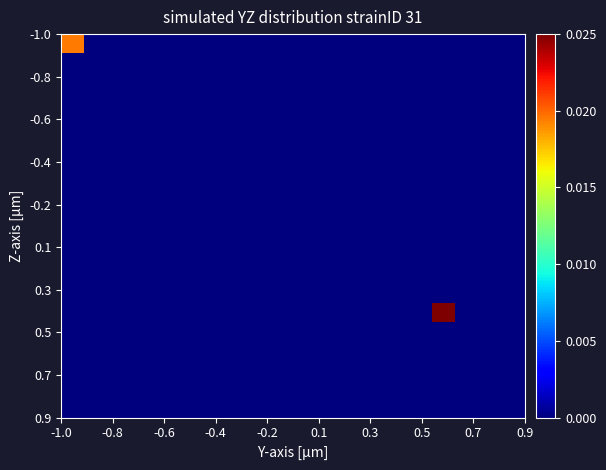

At how many categories does at least one series exceed 0?

2